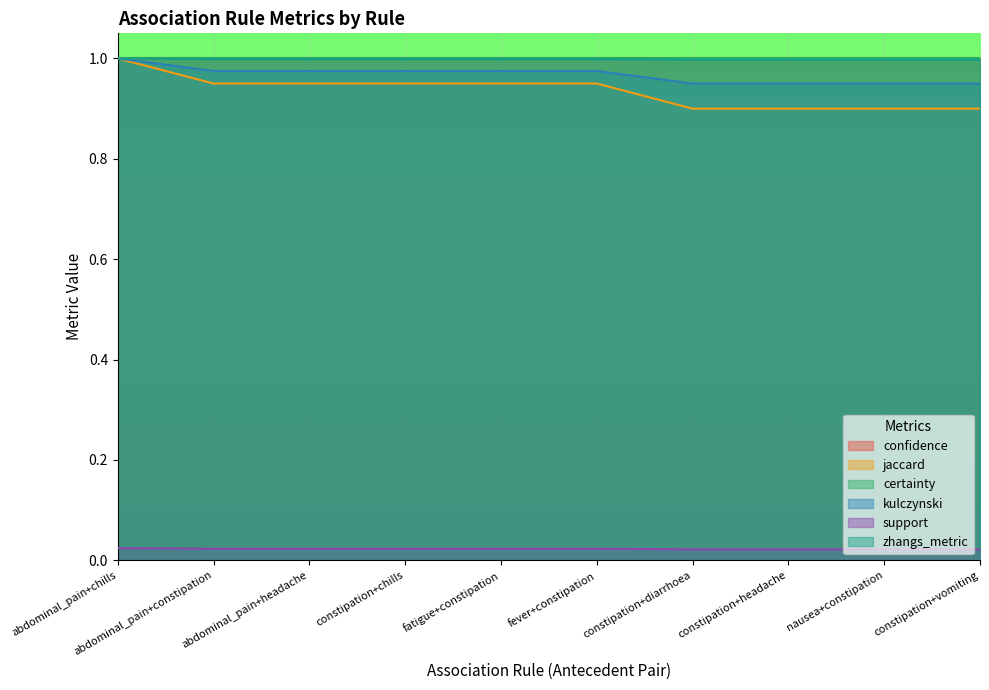

True or false: support has more than 0 points higher than both neighbors.

False